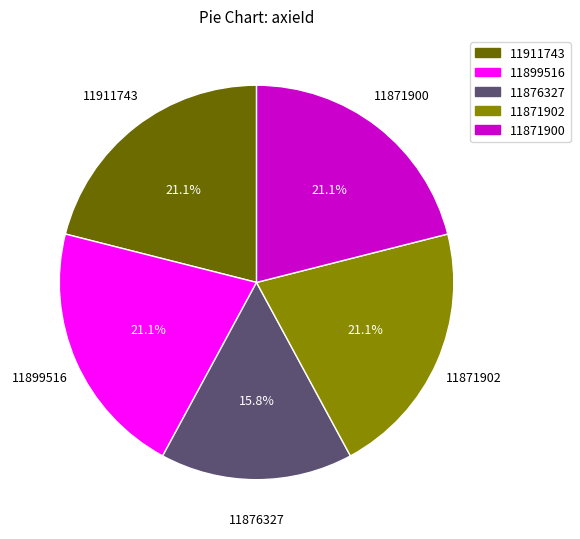

True or false: 11871902 accounts for 21% of the total.

True